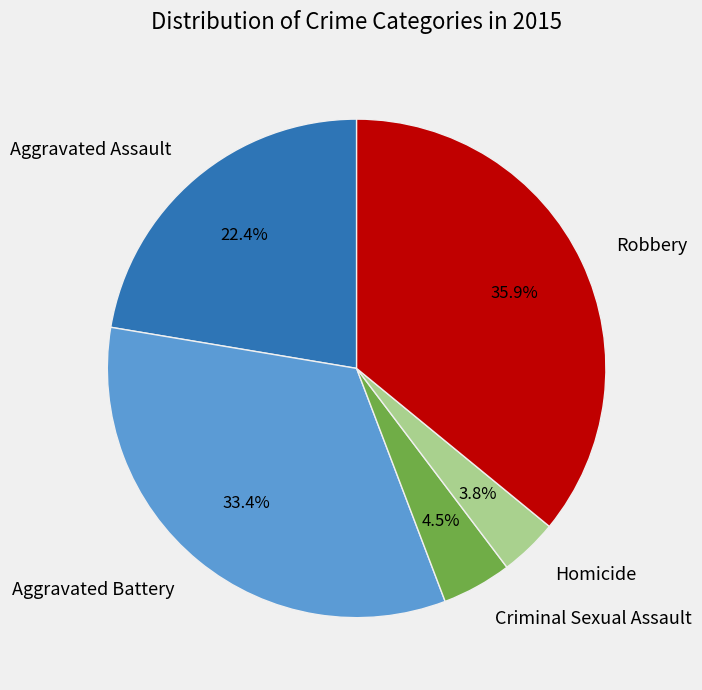

What is the smallest slice in the pie chart?

Homicide